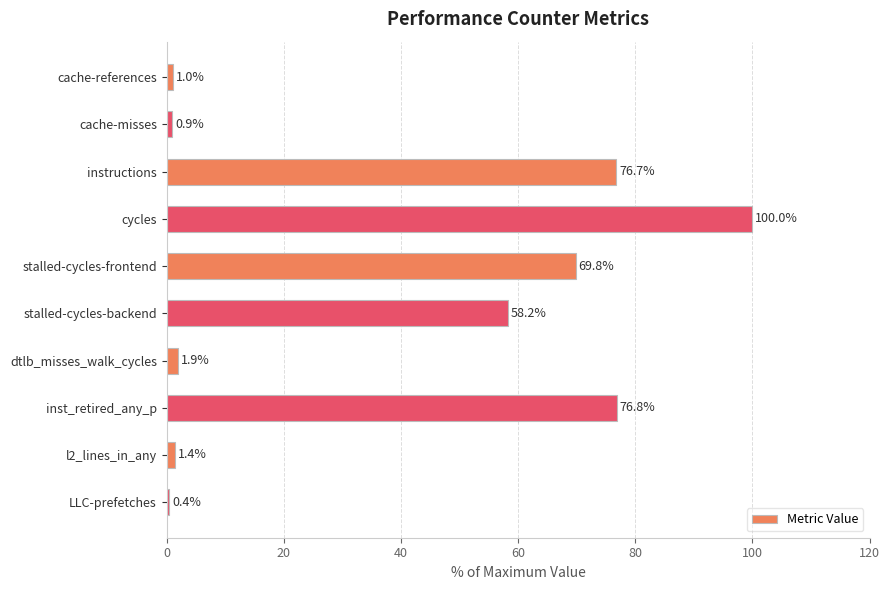

Rank the categories by value from highest to lowest.

cycles, inst_retired_any_p, instructions, stalled-cycles-frontend, stalled-cycles-backend, dtlb_misses_walk_cycles, l2_lines_in_any, cache-references, cache-misses, LLC-prefetches